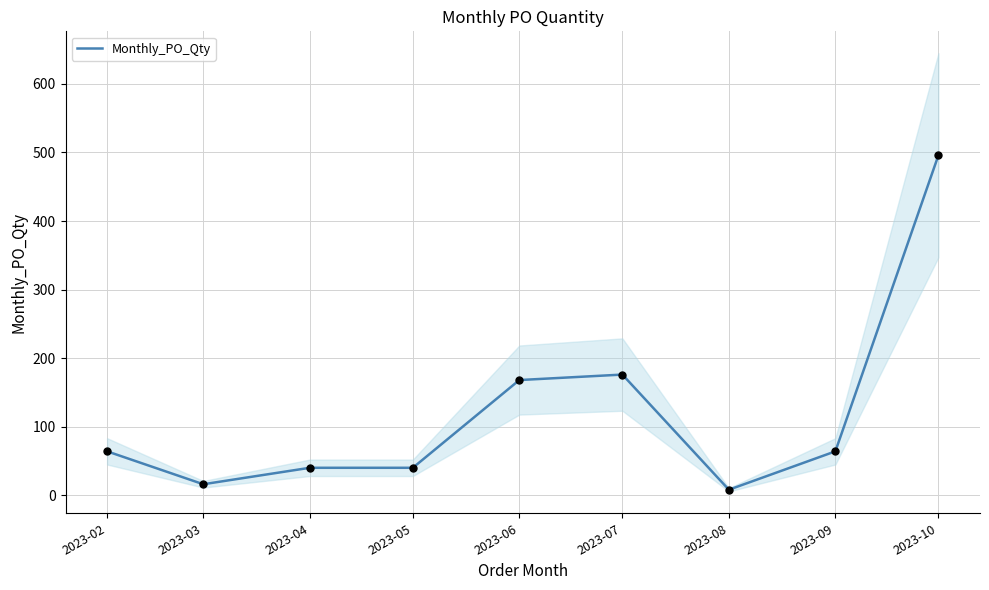

What is the change in value from 2023-04 to 2023-09?

+24